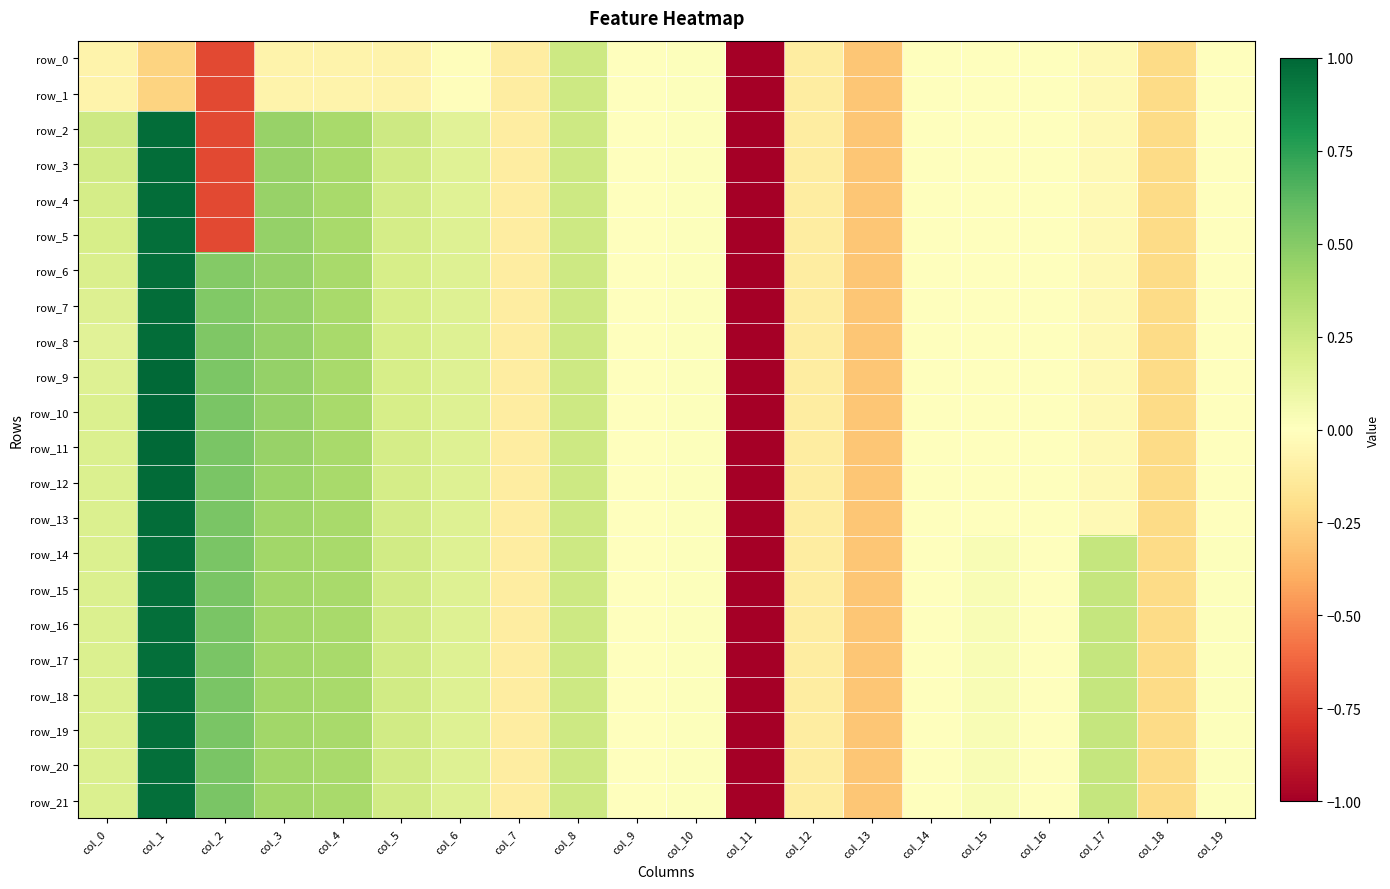

Is it true that row_2 equals -0.0 at col_19?

True